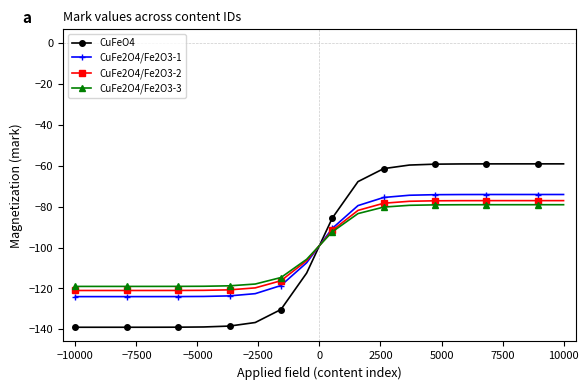

What is the difference between the maximum and minimum values in the CuFeO4 series?

80.0